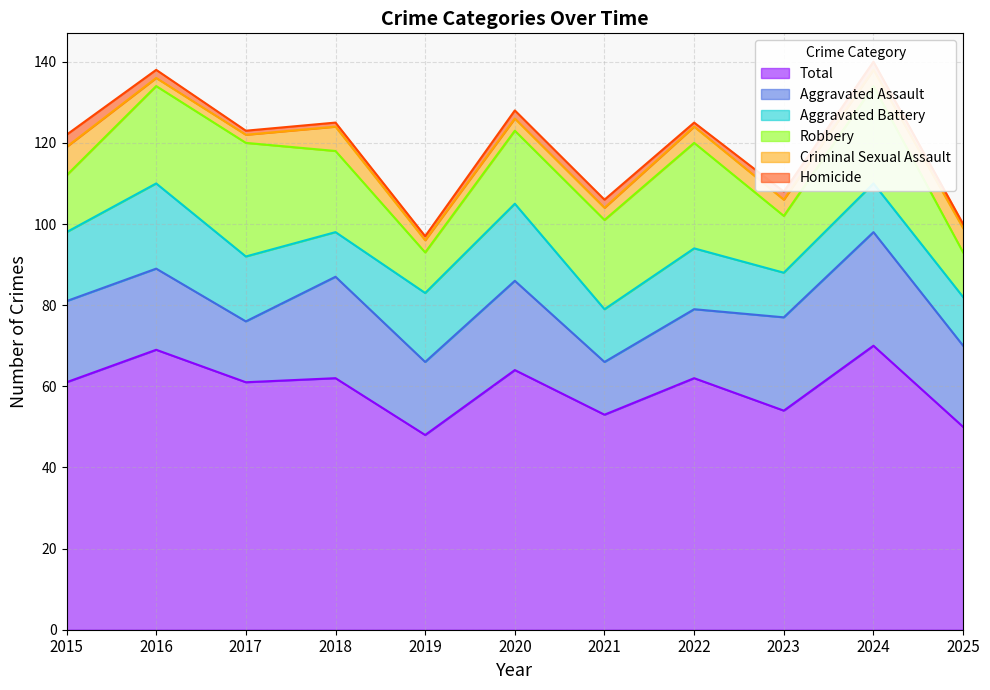

Reading right to left, transcribe all the data shown in this chart.

Aggravated Assault: 2025=20	2024=28	2023=23	2022=17	2021=13	2020=22	2019=18	2018=25	2017=15	2016=20	2015=20
Aggravated Battery: 2025=12	2024=12	2023=11	2022=15	2021=13	2020=19	2019=17	2018=11	2017=16	2016=21	2015=17
Criminal Sexual Assault: 2025=6	2024=4	2023=4	2022=4	2021=3	2020=3	2019=3	2018=6	2017=2	2016=2	2015=7
Homicide: 2025=1	2024=2	2023=2	2022=1	2021=2	2020=2	2019=1	2018=1	2017=1	2016=2	2015=3
Robbery: 2025=11	2024=24	2023=14	2022=26	2021=22	2020=18	2019=10	2018=20	2017=28	2016=24	2015=14
Total: 2025=50	2024=70	2023=54	2022=62	2021=53	2020=64	2019=48	2018=62	2017=61	2016=69	2015=61